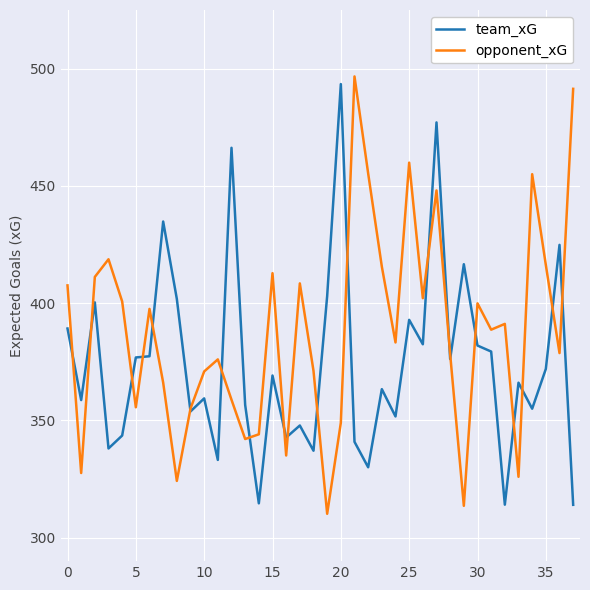

Which series has the largest total across all categories?

opponent_xG